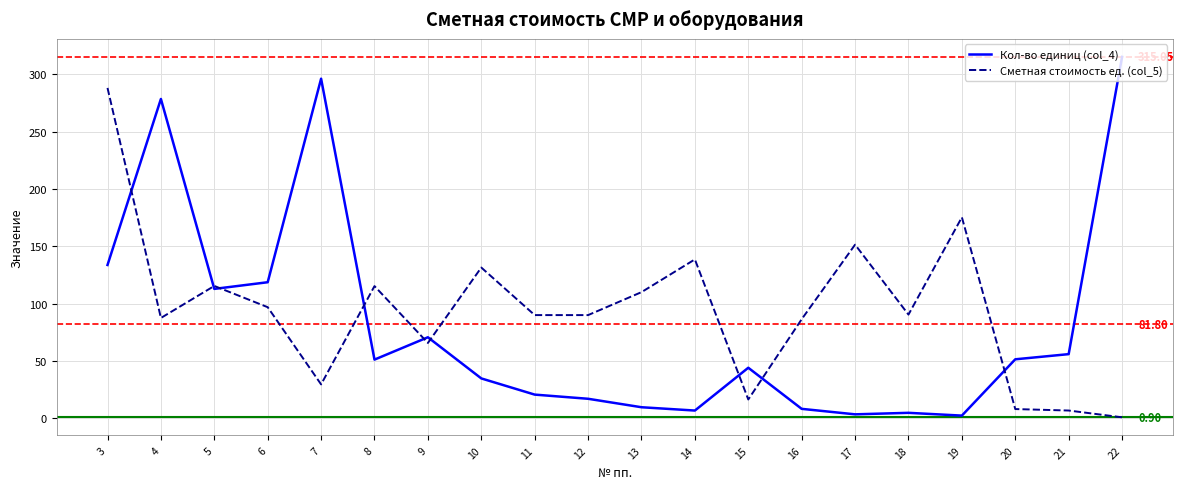

At which category is the sum across all series the highest?

3